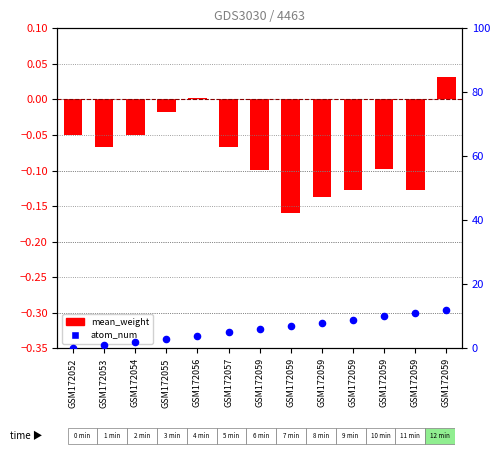

What is the change in value from GSM172059 to GSM172059?

+2